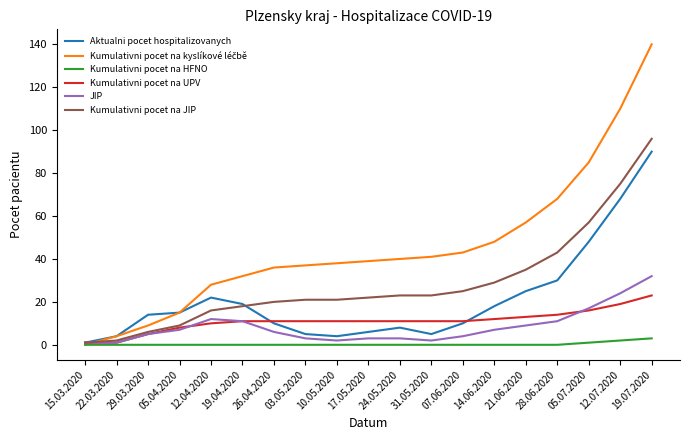

Which label corresponds to the largest value in the chart?

19.07.2020